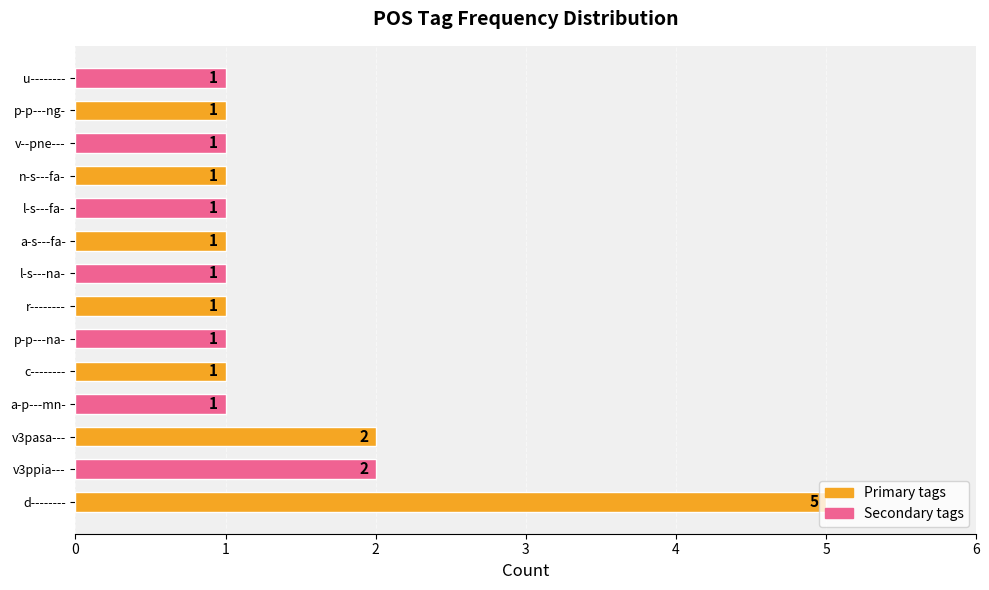

What is the smallest value displayed?

1